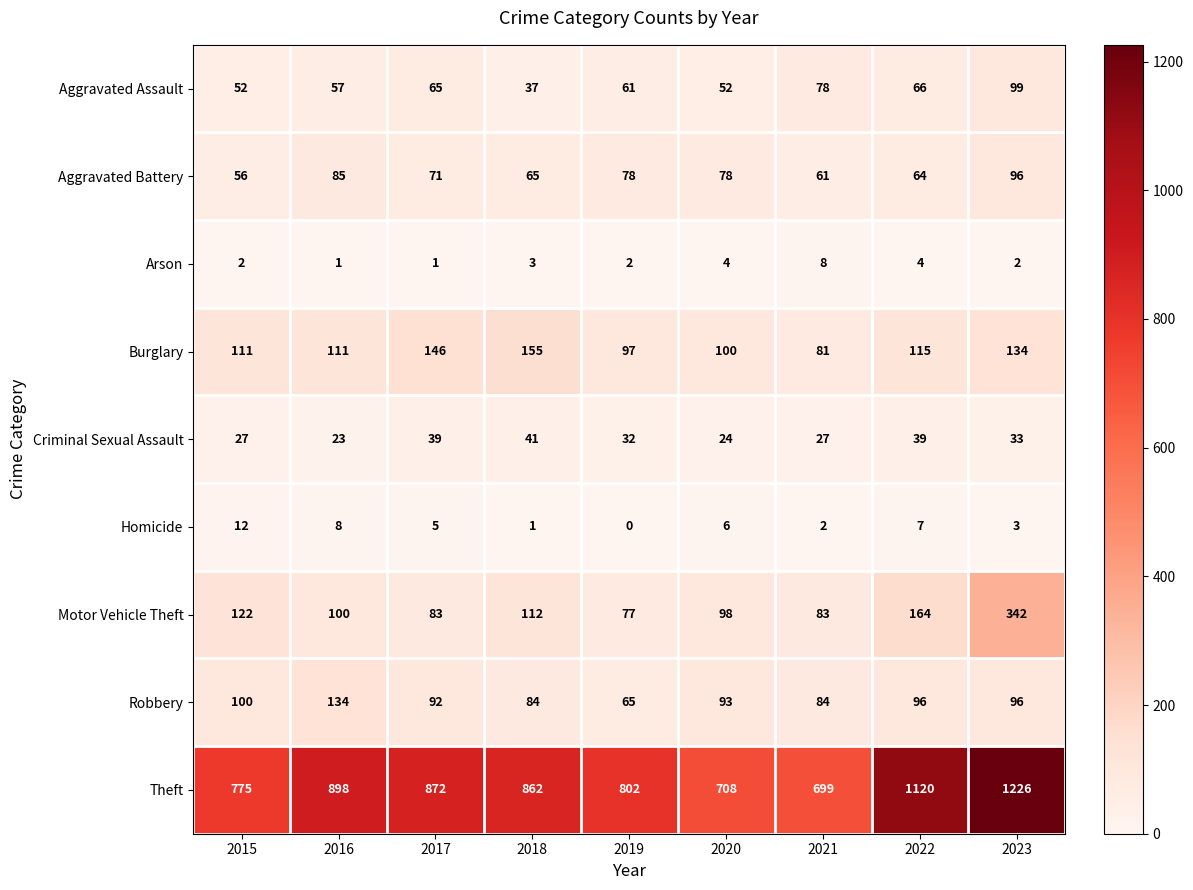

How many categories are shown in the chart?

9